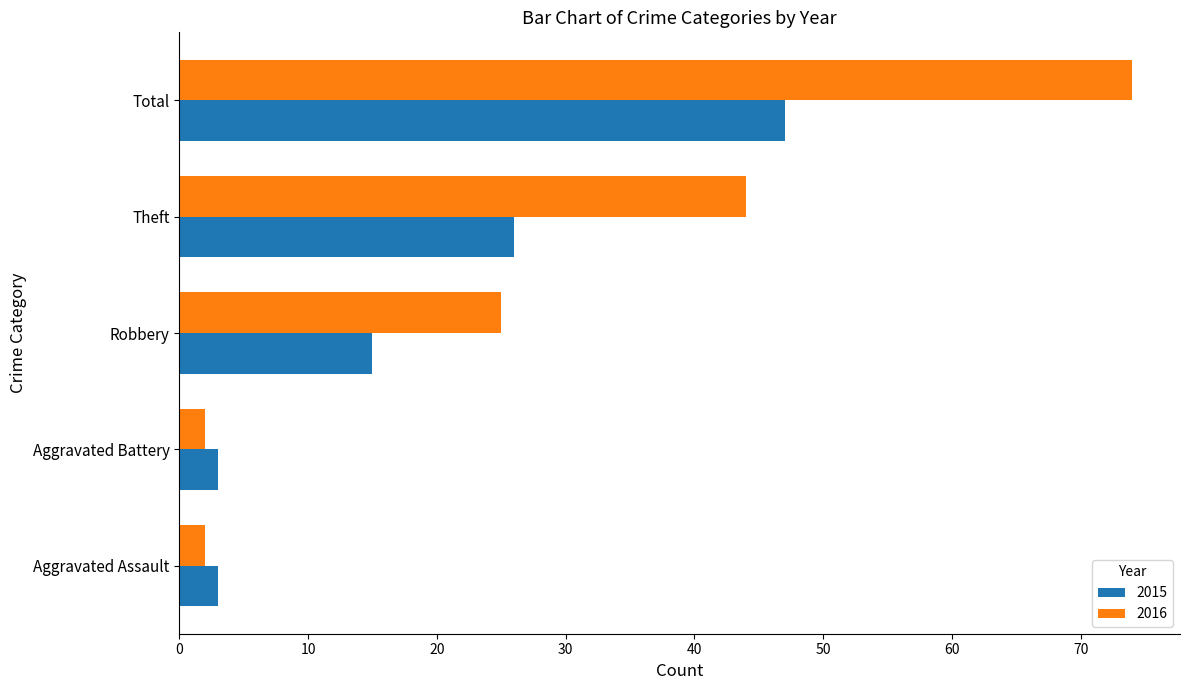

Which category has the highest value across all series?

Total